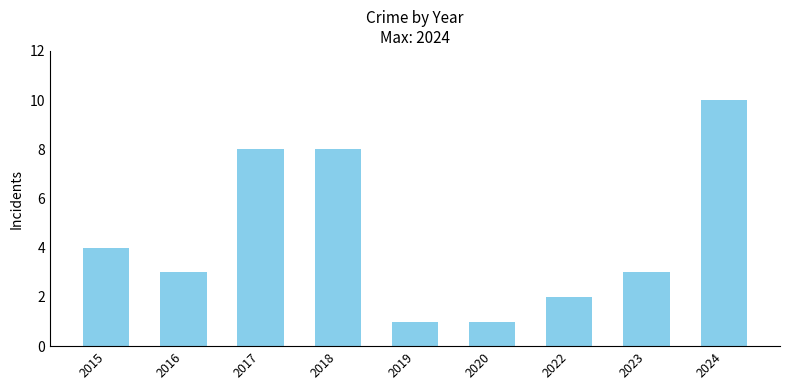

Does the chart contain stacked bars?

No